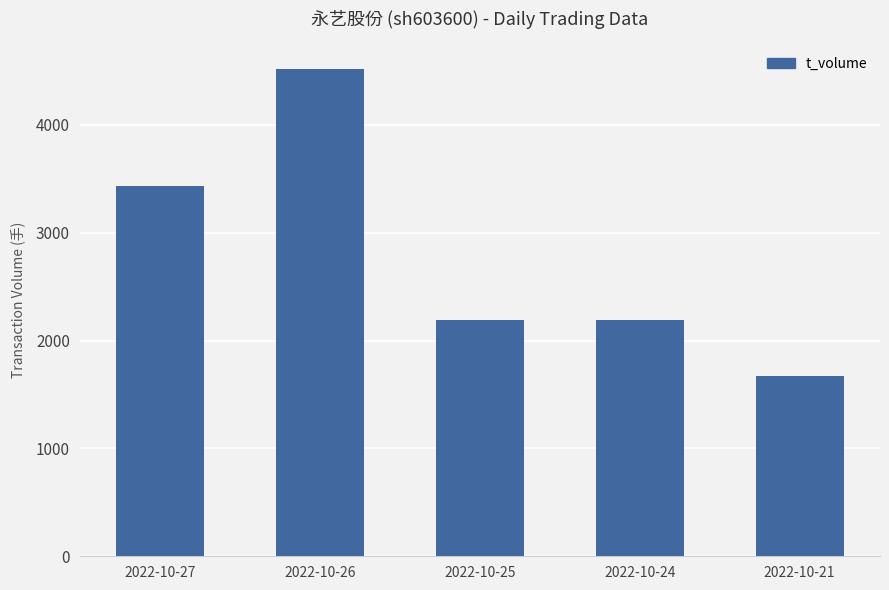

What is the value of the 3rd bar from the left?

2196